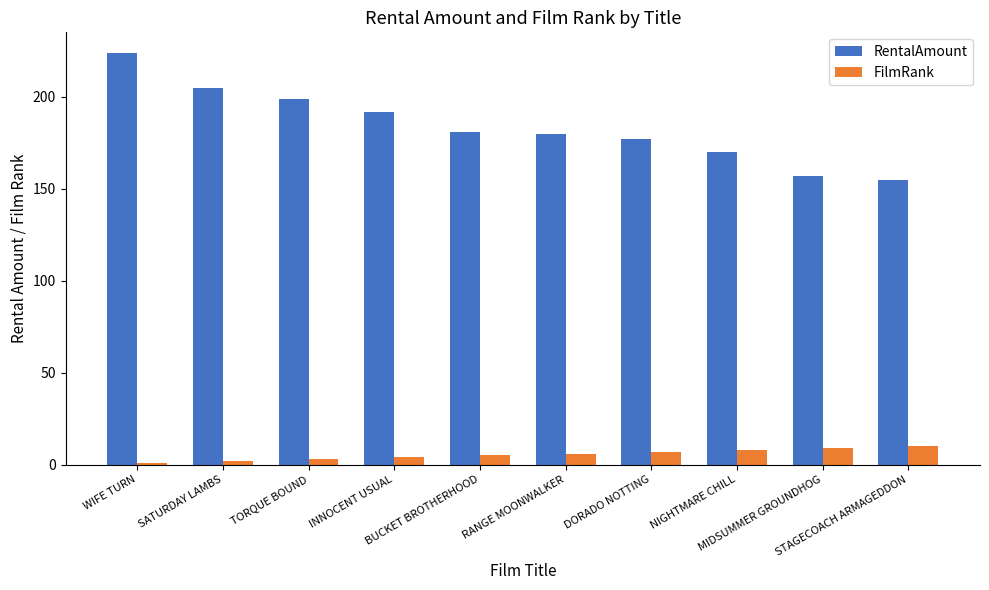

What is the average value of the RentalAmount series?

183.7